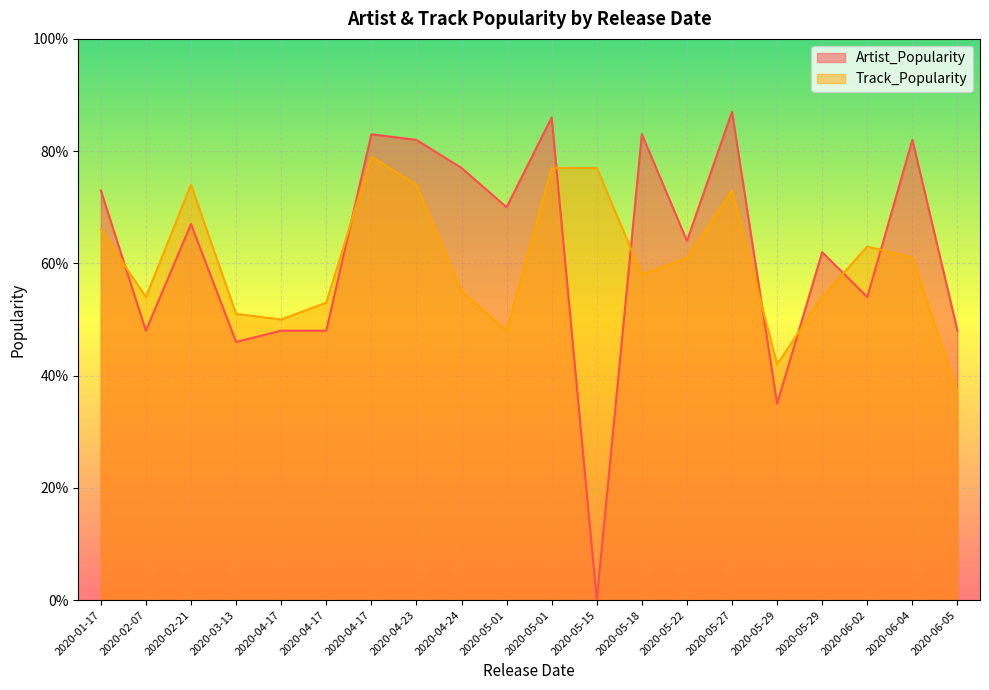

What is the difference between the Track_Popularity values at 2020-02-21 and 2020-05-29?

20